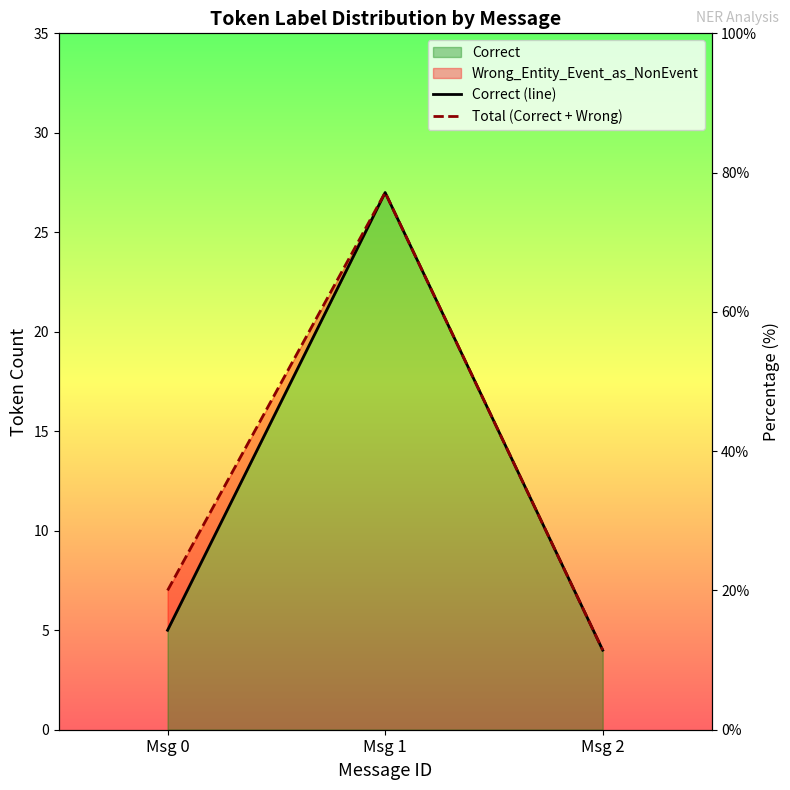

What is the value of the Correct (line) point at the 2nd from the left?

27